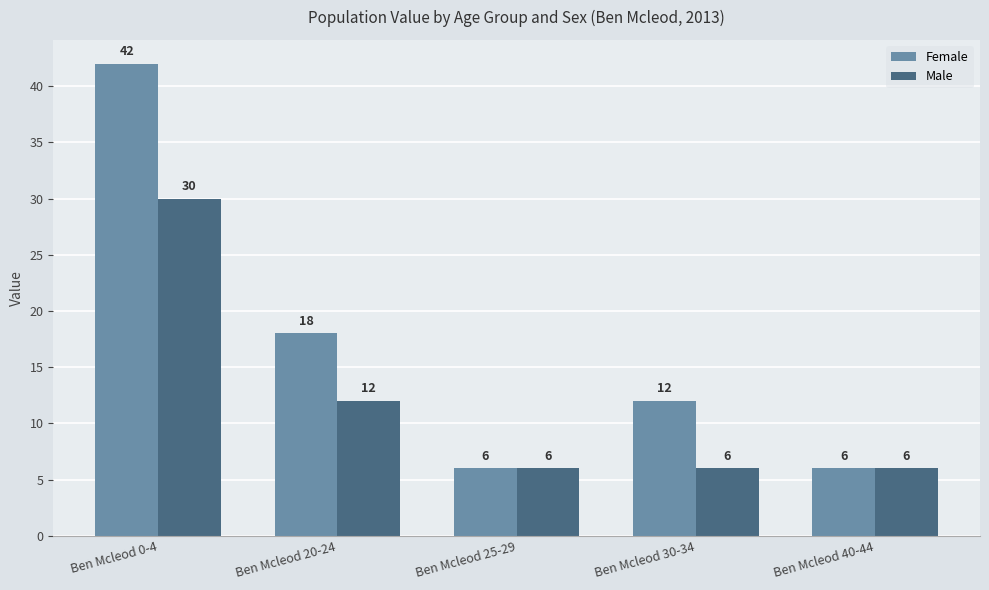

What is the sum of all Female values?

84